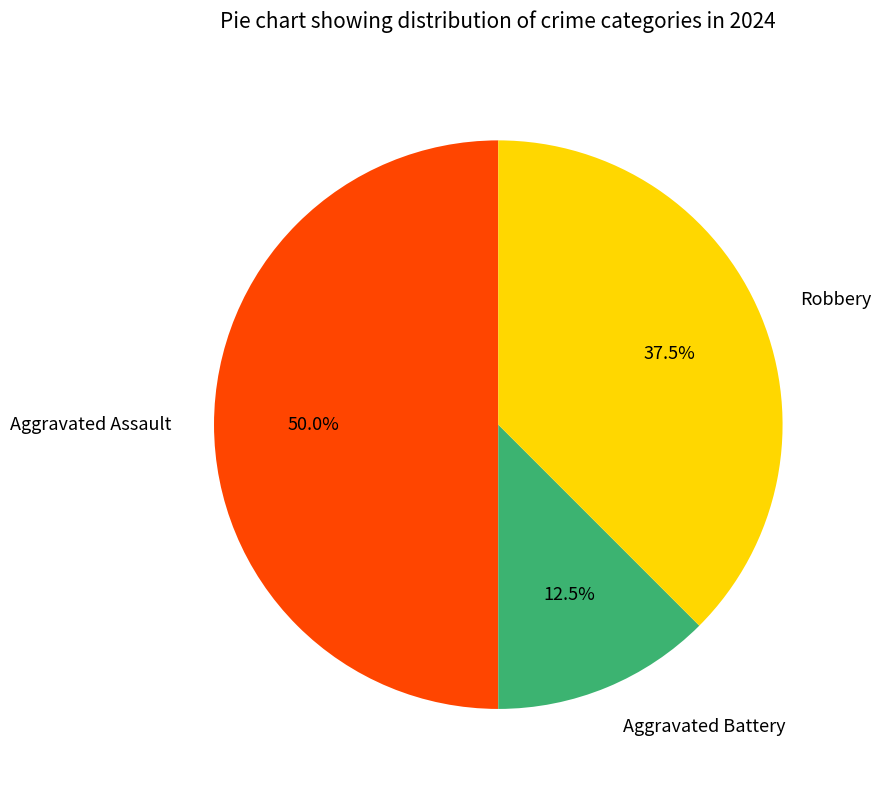

Rank the categories by value from highest to lowest.

Aggravated Assault, Robbery, Aggravated Battery